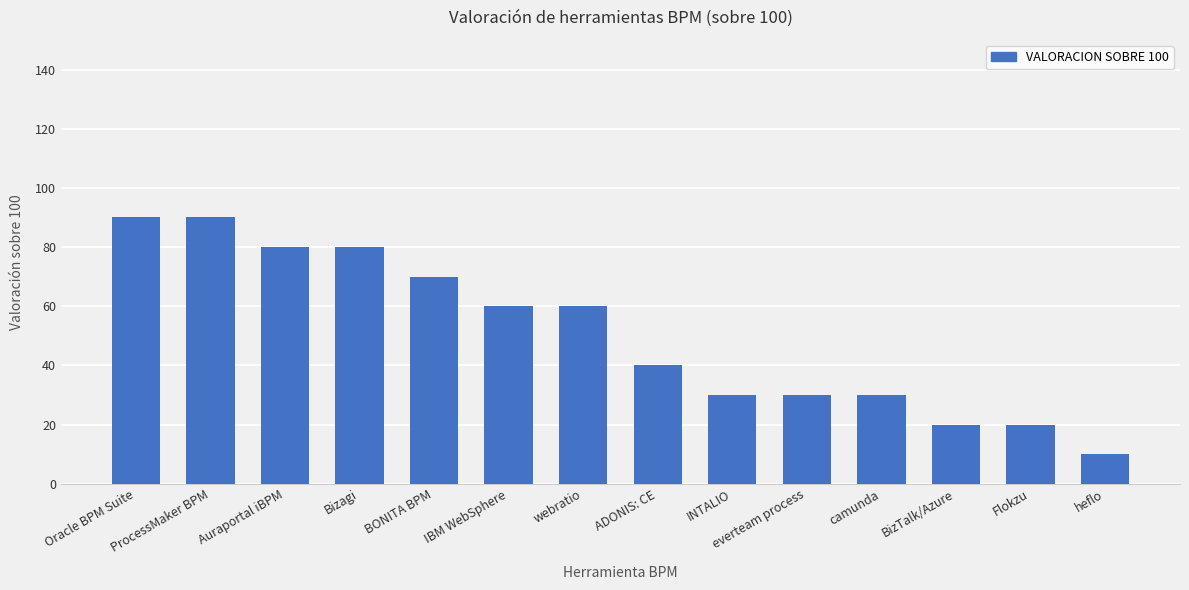

What is the ratio of the value at webratio to the value at IBM WebSphere?

1.0